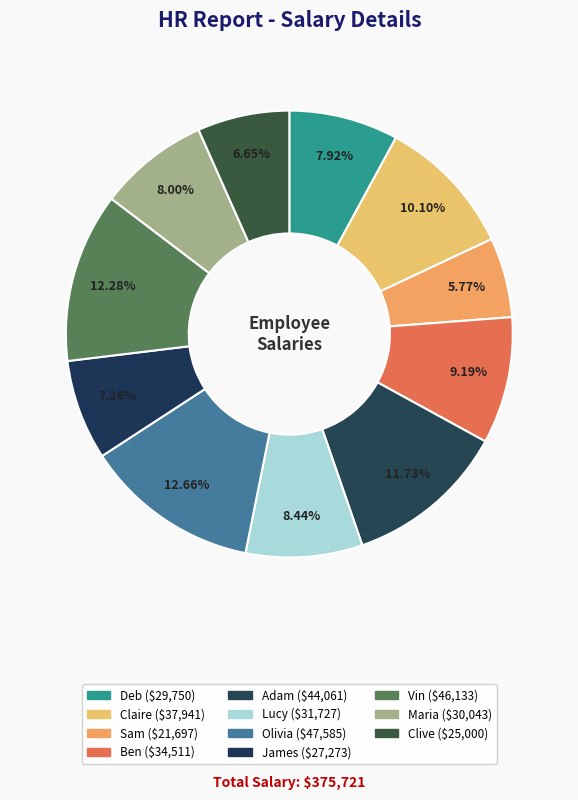

How many segments does this pie chart have?

11